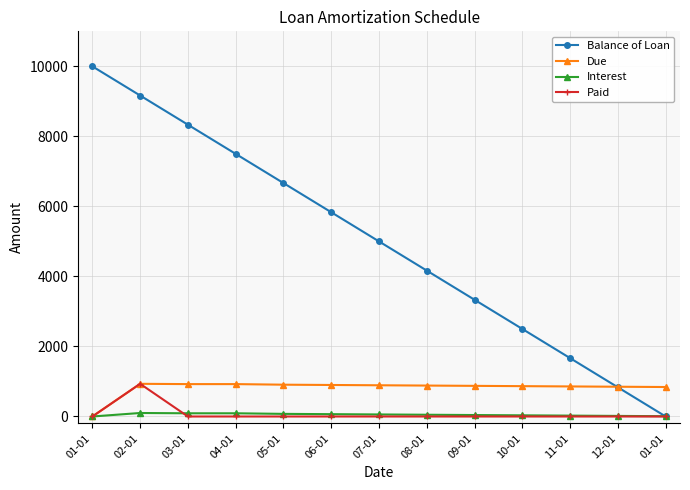

What is the sum of all Interest values?

658.3